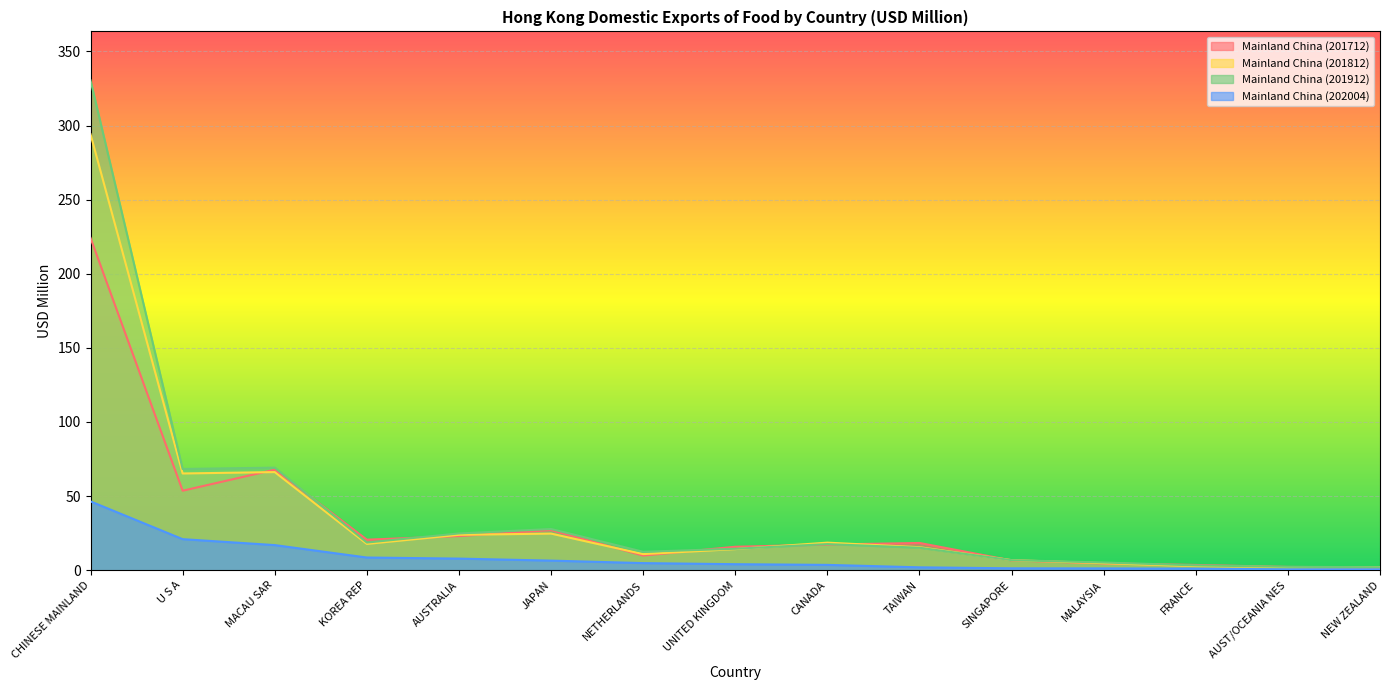

How many lines are shown in the chart?

4